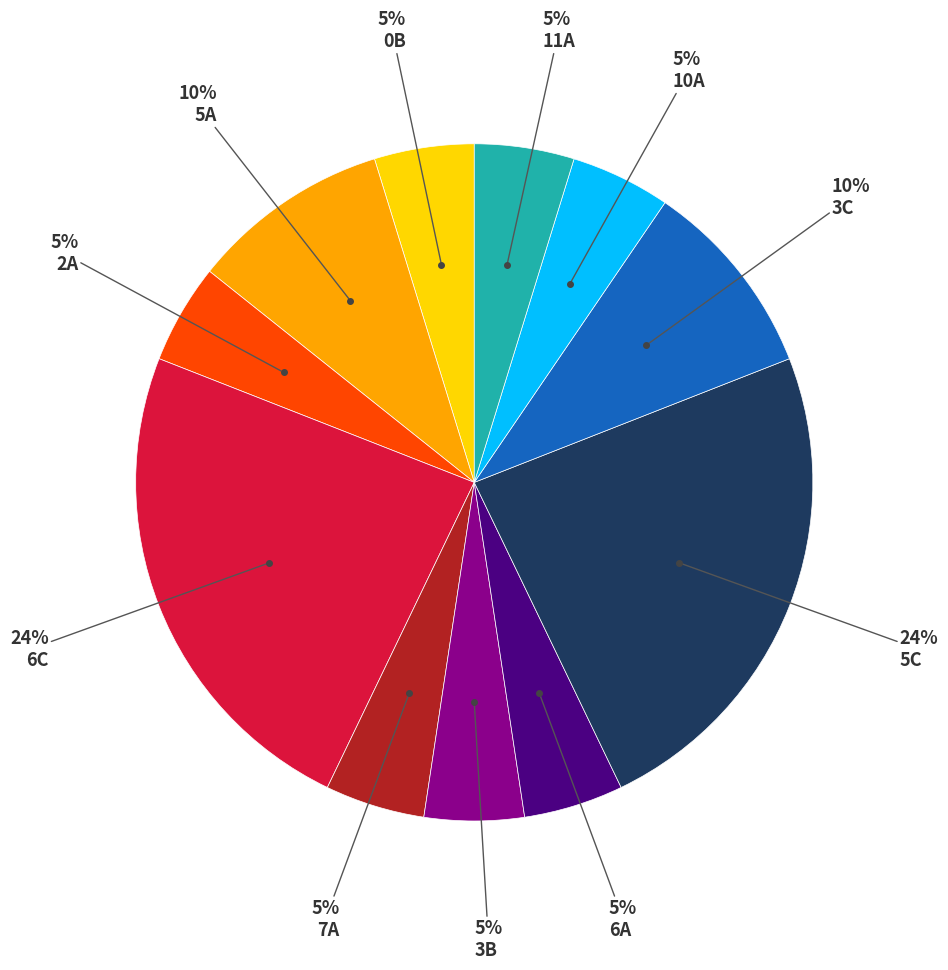

Is there a majority slice in this chart?

No